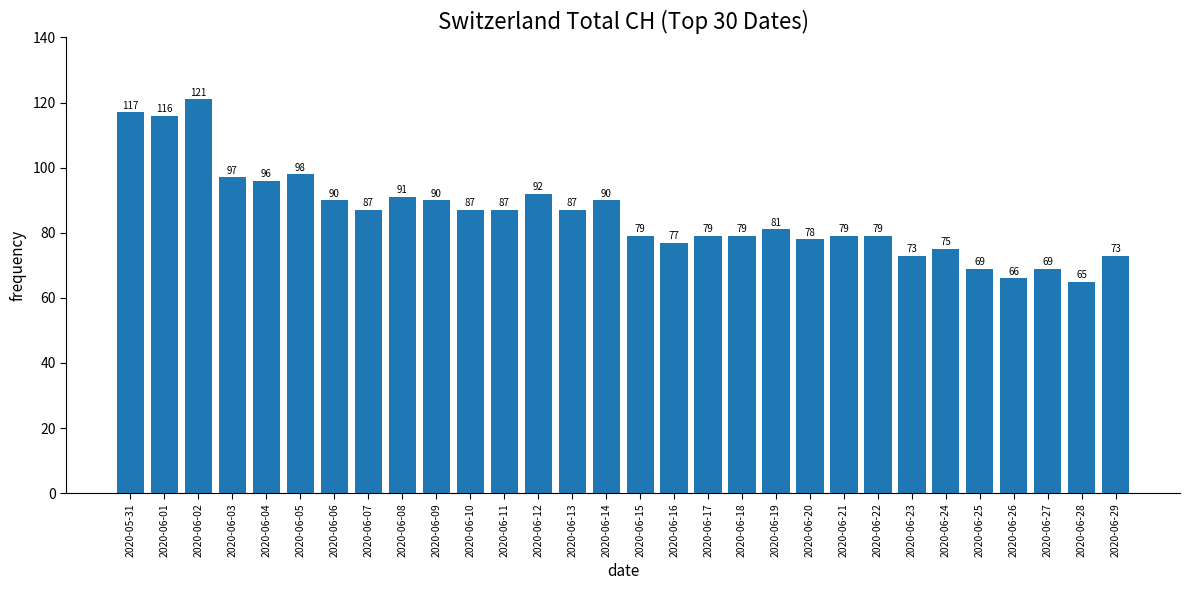

What is the greatest value displayed?

121